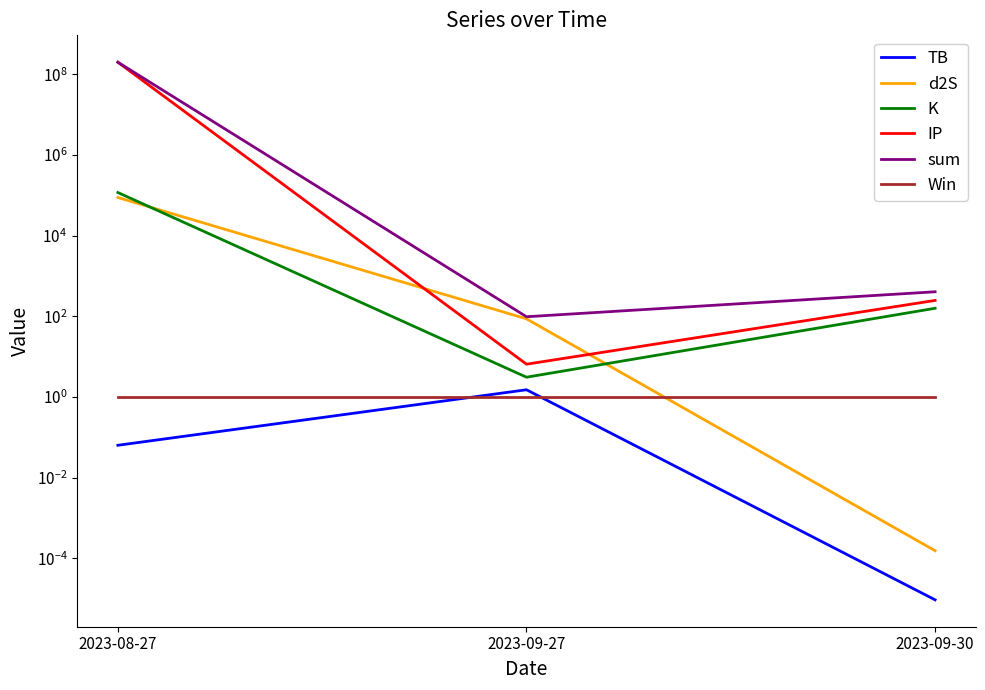

Does the chart have visible grid lines?

No